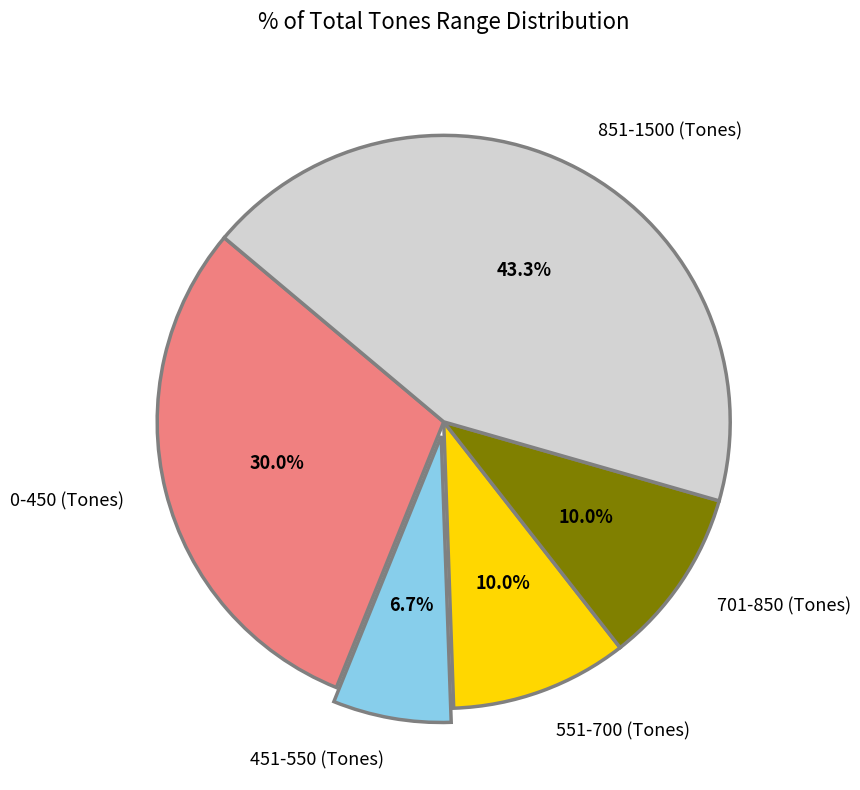

Does 551-700 (Tones) represent more than half of the total?

No